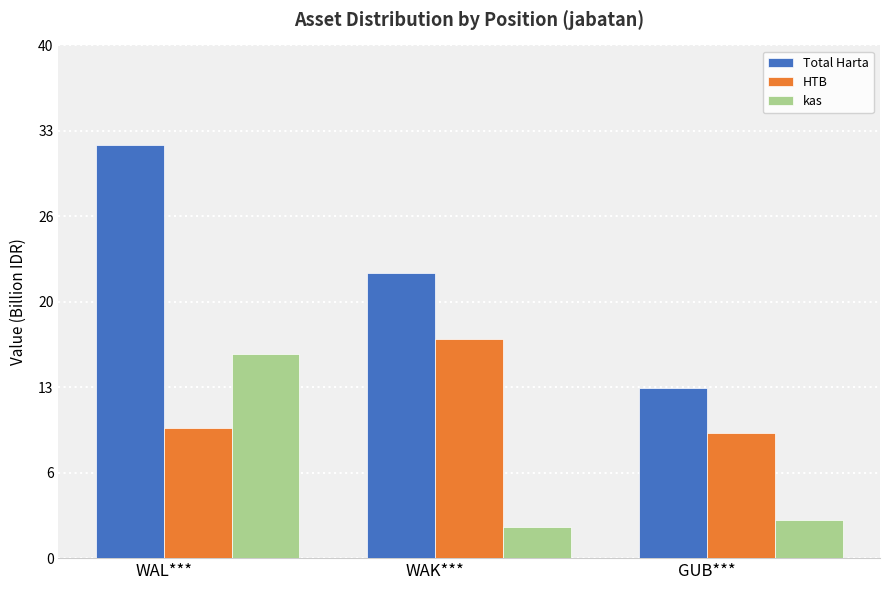

What are all the series names shown in the legend?

Total Harta, HTB, kas